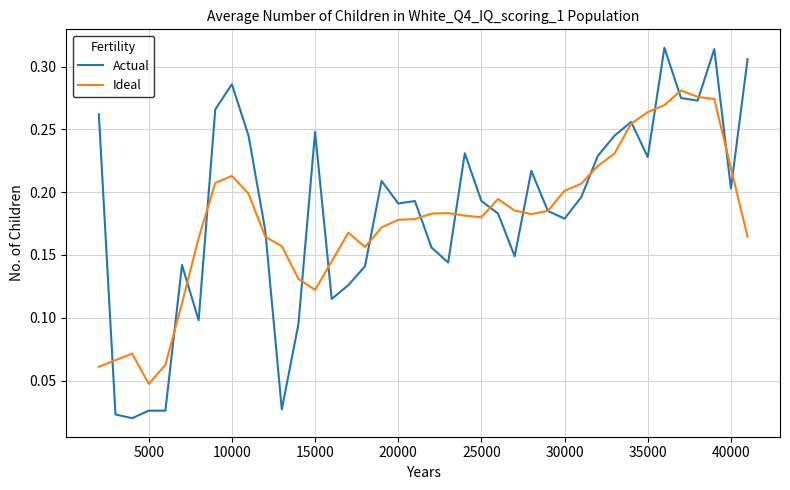

Which series has the widest spread of values?

Actual